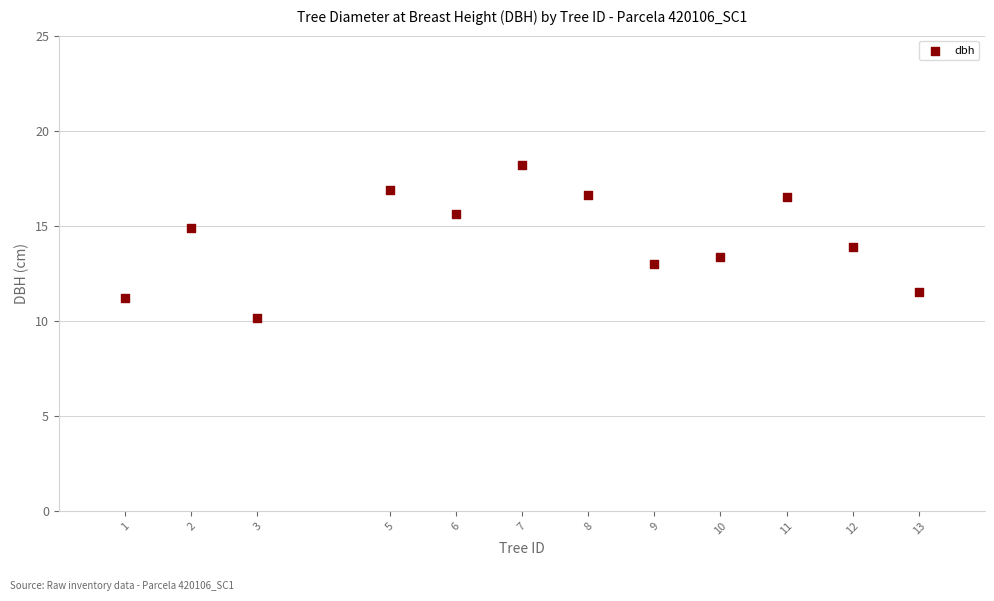

What is the average Y value?

14.3